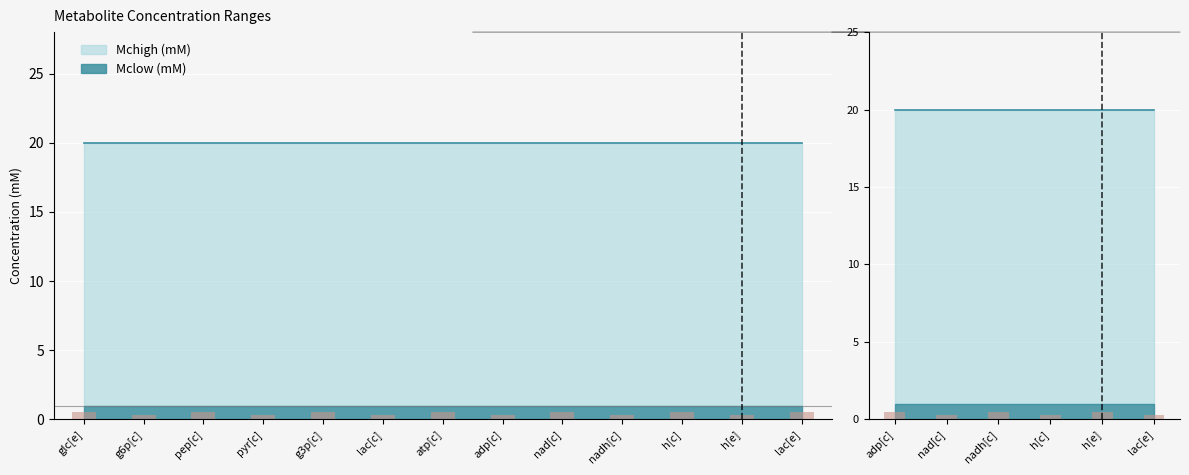

What position from the right is glc[e]?

13